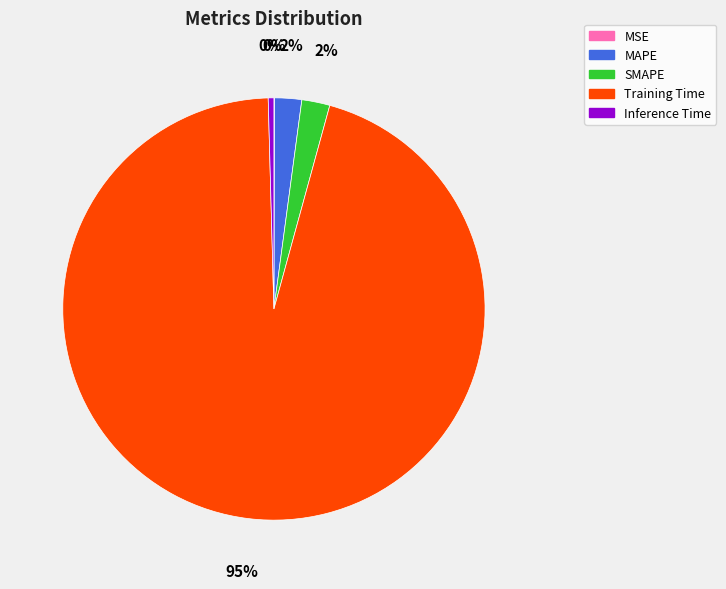

The Inference Time slice represents 0% of the pie. True or false?

True